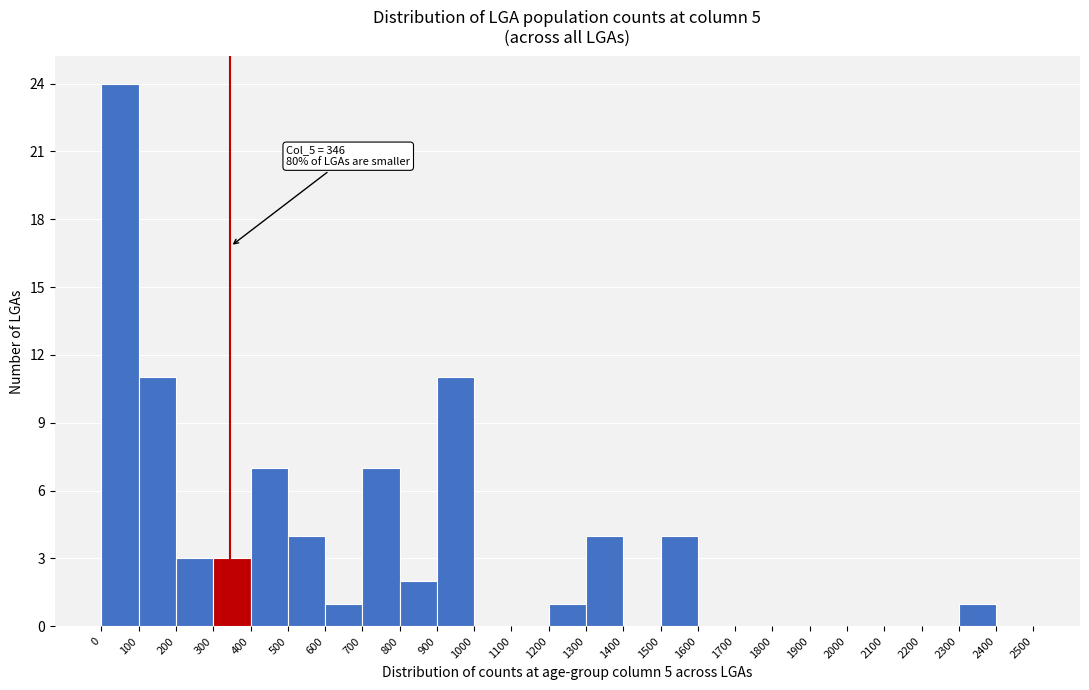

Which range on the x-axis has the tallest bar?

0 to 100